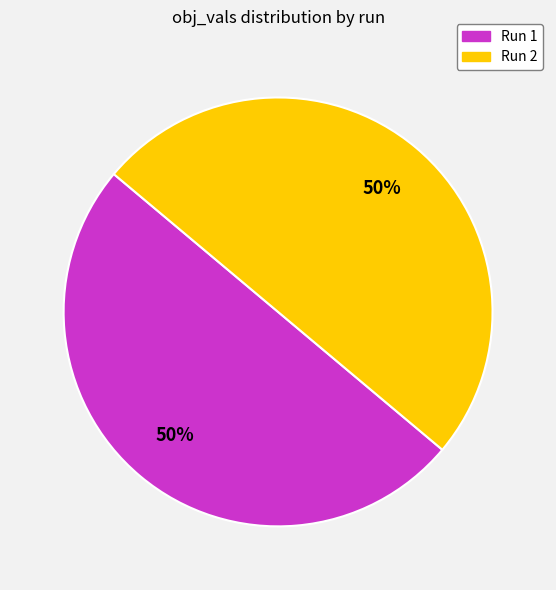

To the nearest percent, what is the average slice percentage?

50%